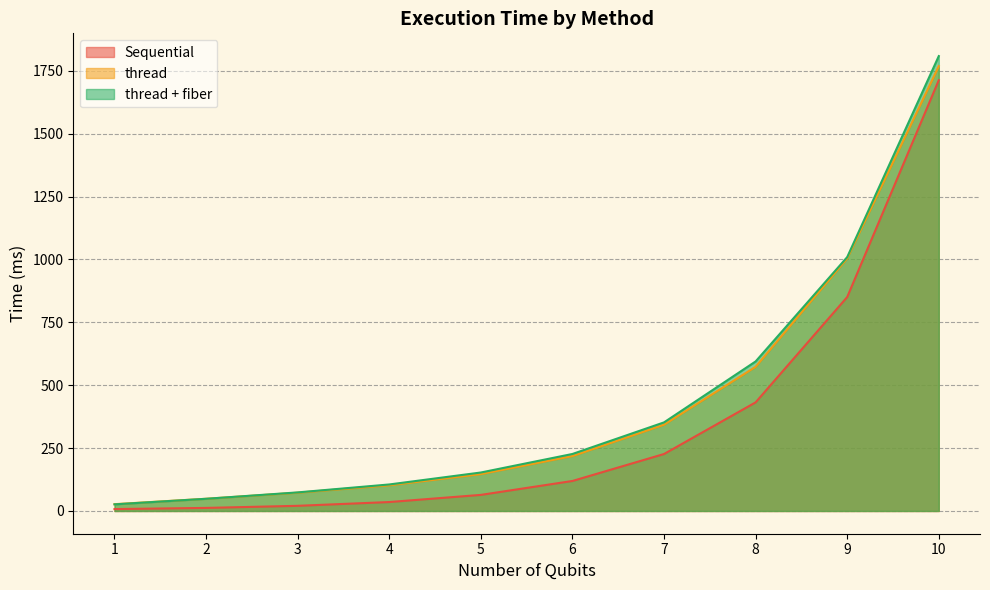

What is the value of the thread + fiber point at the 9th from the left?

1009.2